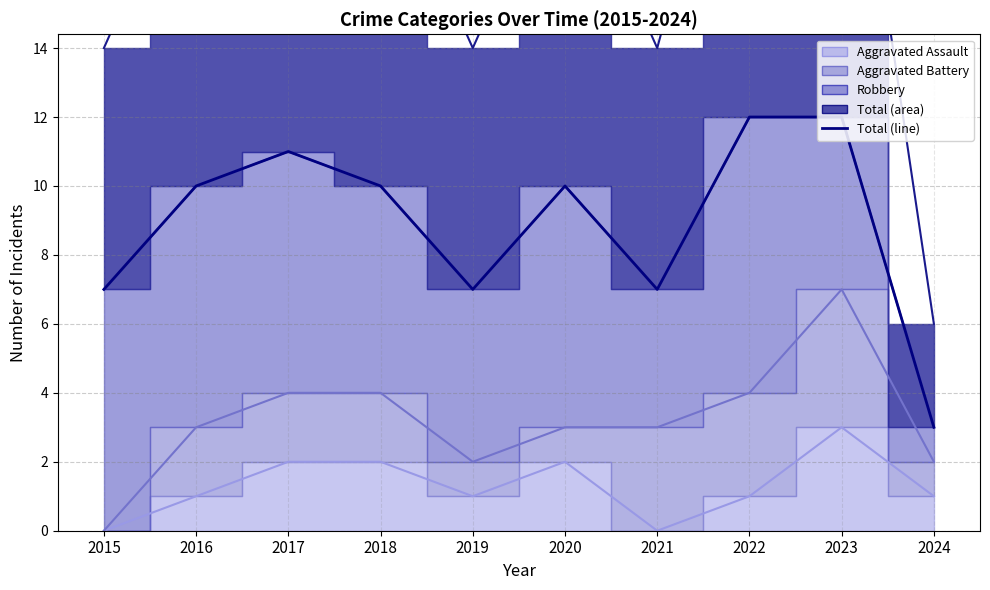

Rank the categories by value from highest to lowest.

2022, 2023, 2017, 2016, 2018, 2020, 2015, 2019, 2021, 2024